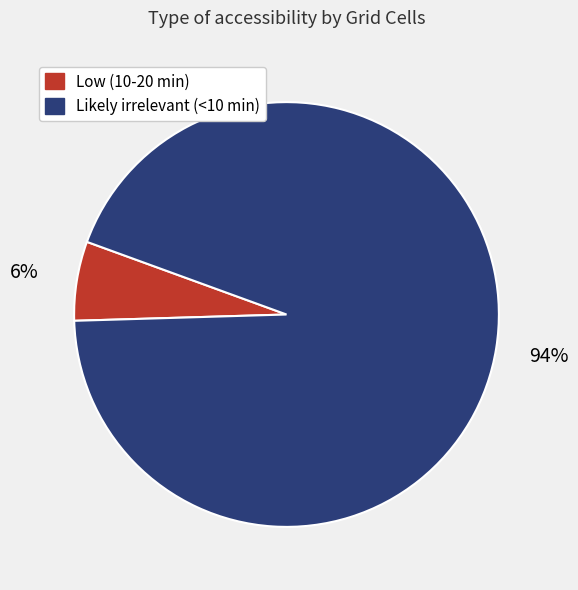

Combined, do Low (10-20 min) and Likely irrelevant (<10 min) account for over 50%?

Yes